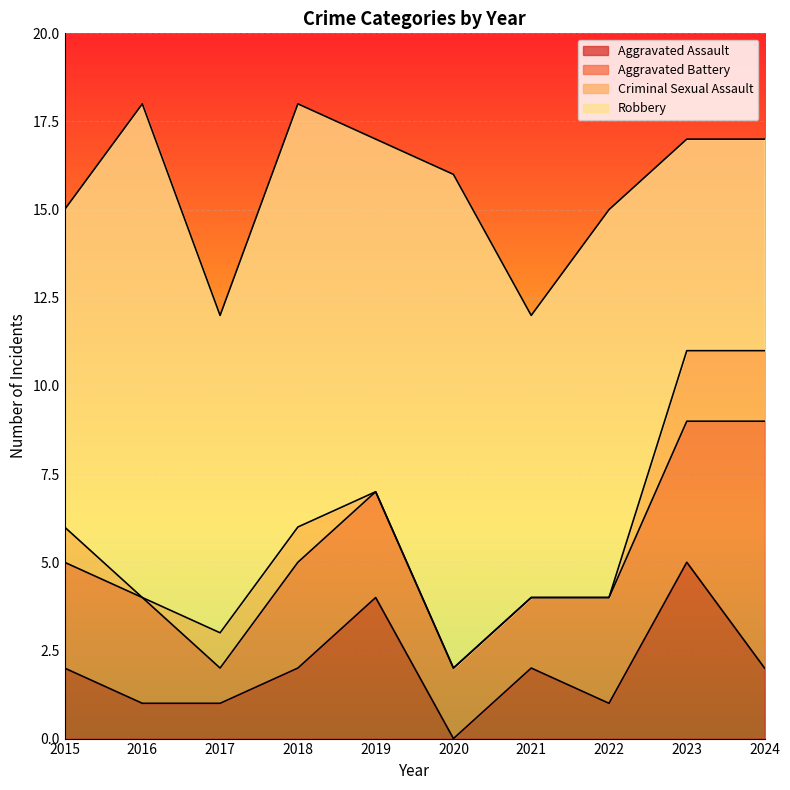

The value of Robbery at 2017 is 13. True or false?

False